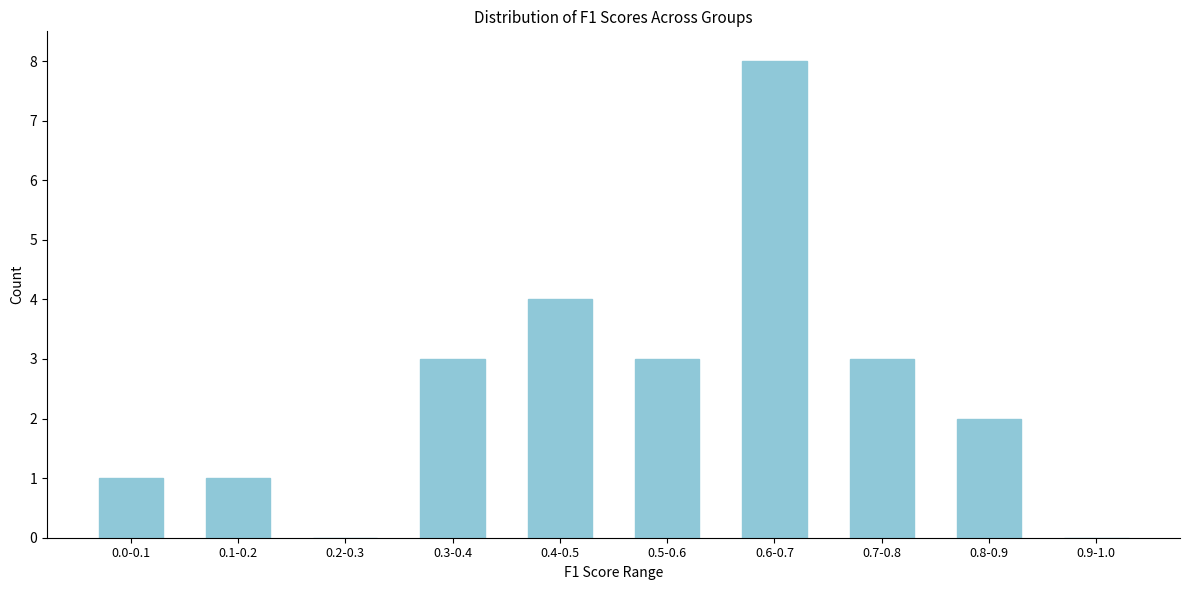

Reading left to right, what are all the values shown in this chart?

0.0-0.1=1	0.1-0.2=1	0.2-0.3=0	0.3-0.4=3	0.4-0.5=4	0.5-0.6=3	0.6-0.7=8	0.7-0.8=3	0.8-0.9=2	0.9-1.0=0